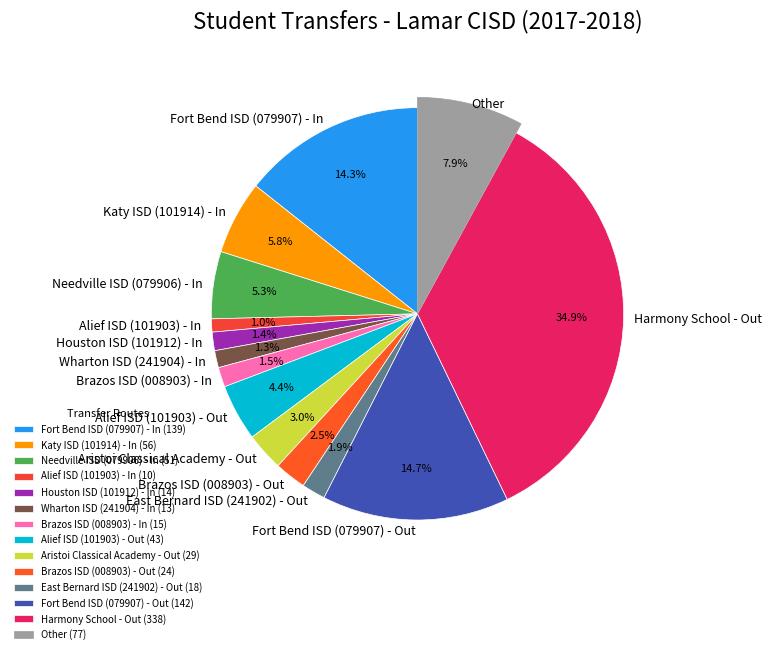

Does Katy ISD (101914) - In account for over 50% of the chart?

No